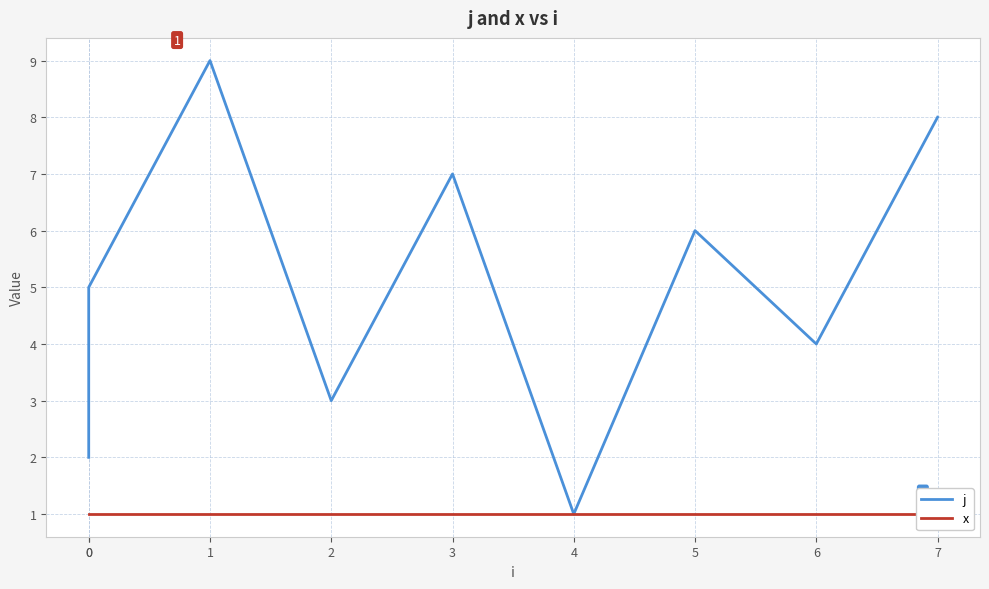

Which label corresponds to the largest value in the chart?

1